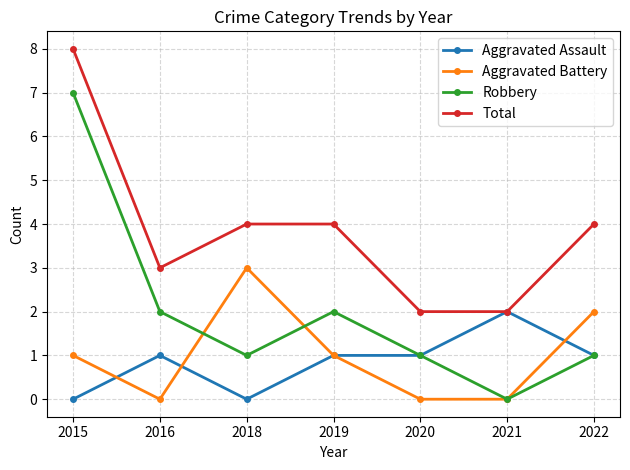

Which series has the largest total across all categories?

Total